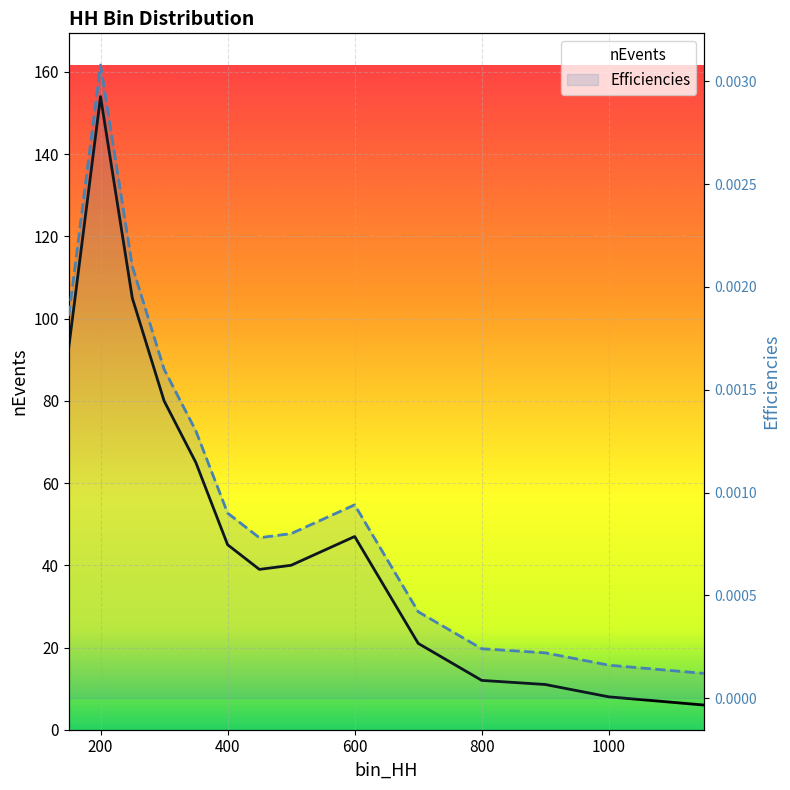

What is the difference between the highest and lowest values at 150?

93.0